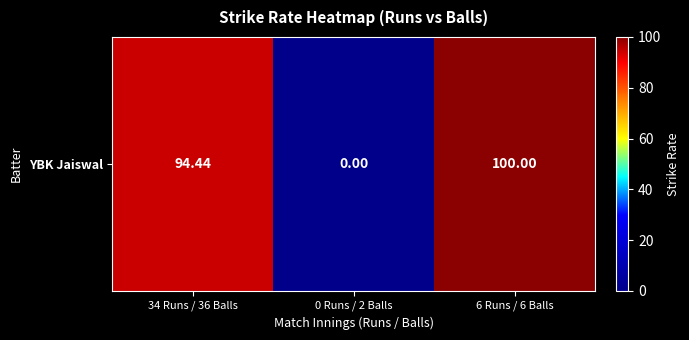

Rank the categories by value from highest to lowest.

6 Runs / 6 Balls, 34 Runs / 36 Balls, 0 Runs / 2 Balls